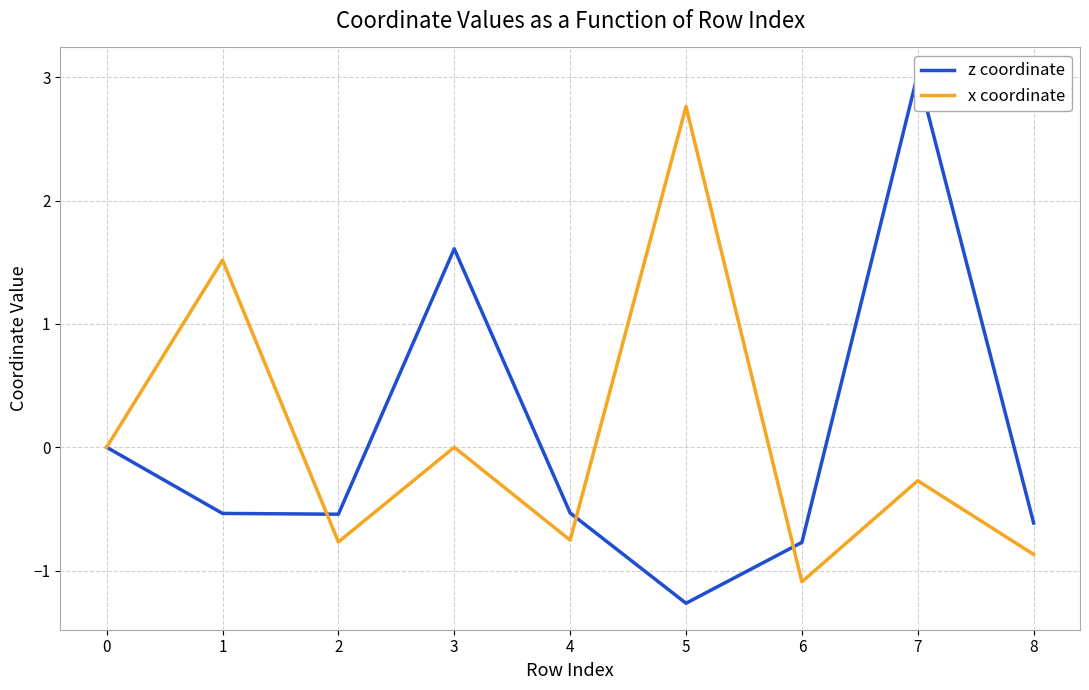

How many intersections are there between x coordinate and z coordinate?

3